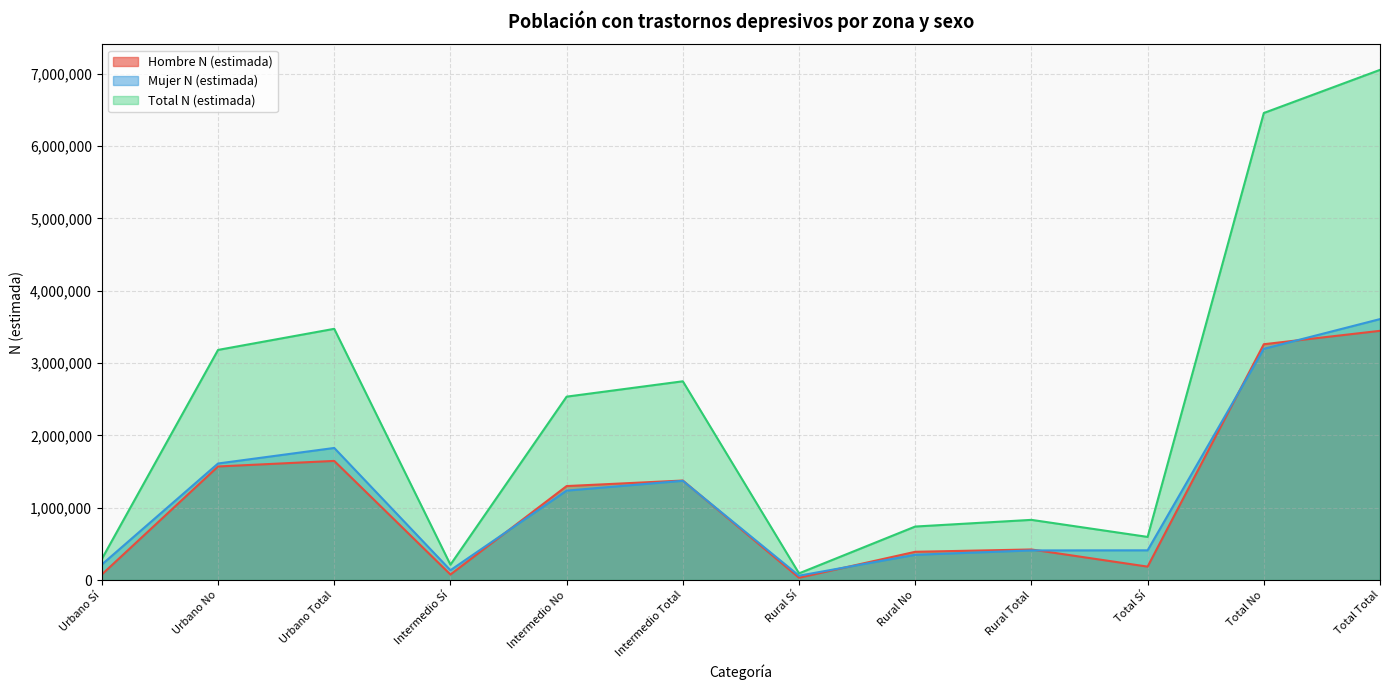

True or false: Hombre N (estimada) has a value of 1299651 at Intermedio No.

True